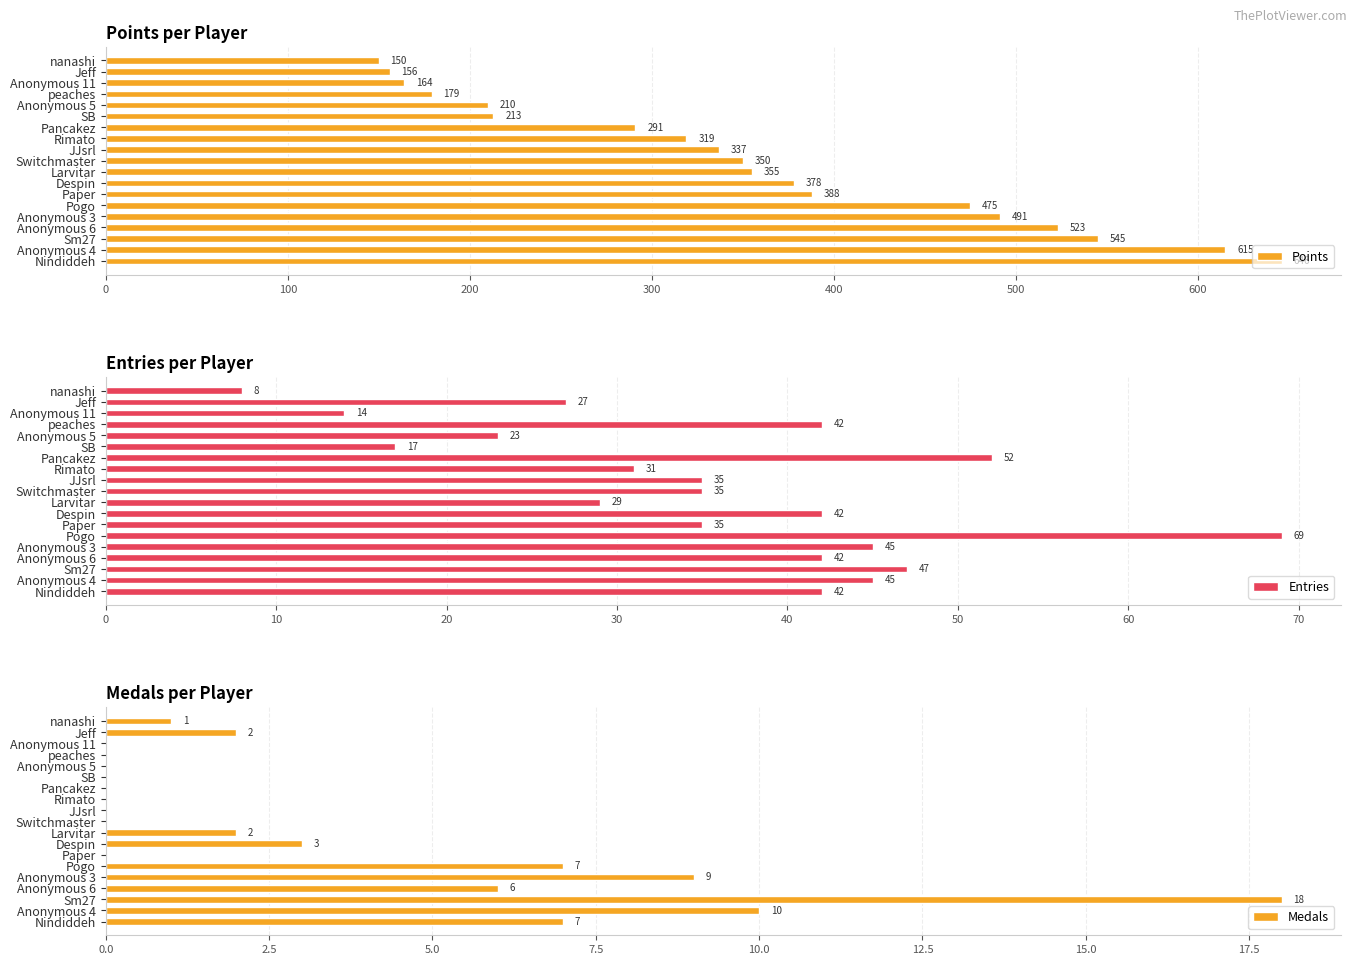

What is the difference between the maximum and minimum values in the Entries series?

61